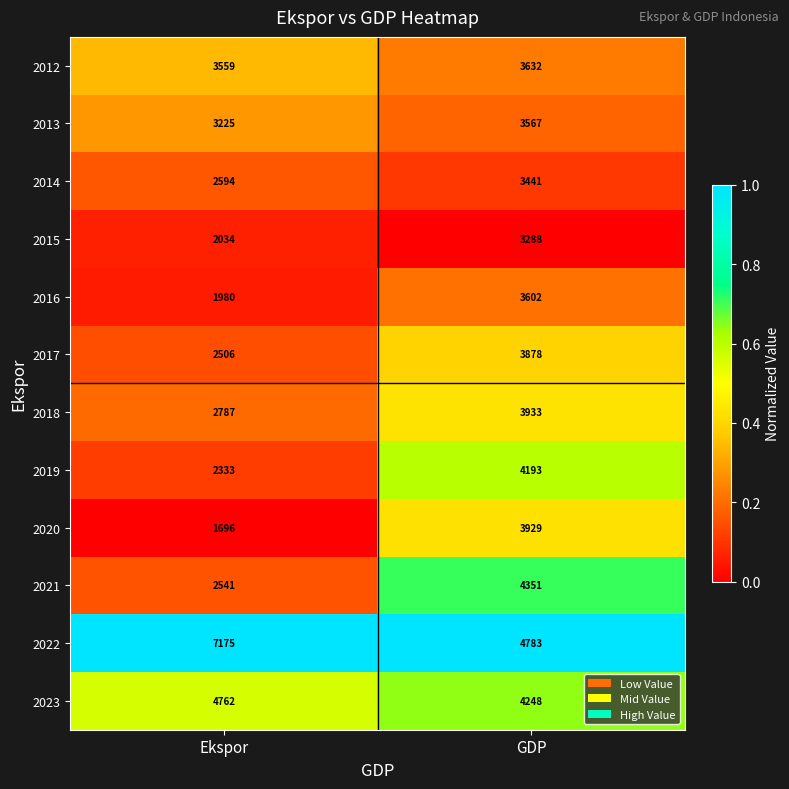

How many categories are shown in the chart?

2